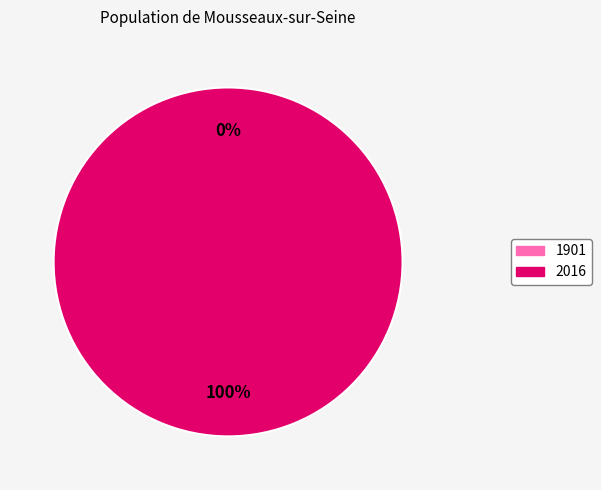

Which slice is the largest?

2016